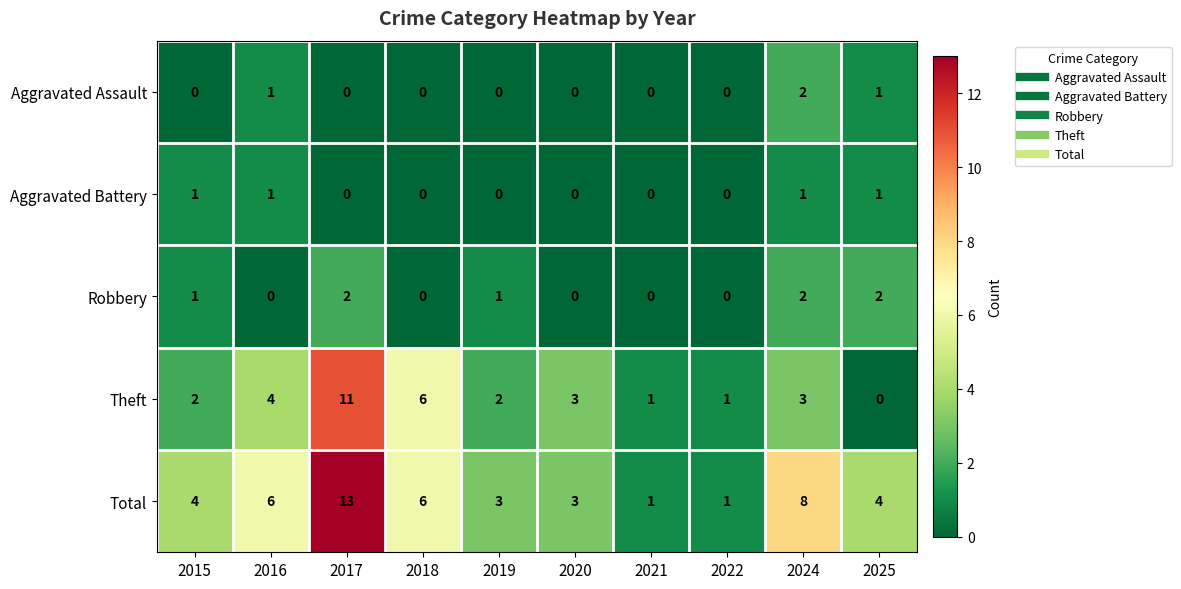

What is the difference between the maximum and minimum values in the Total series?

12